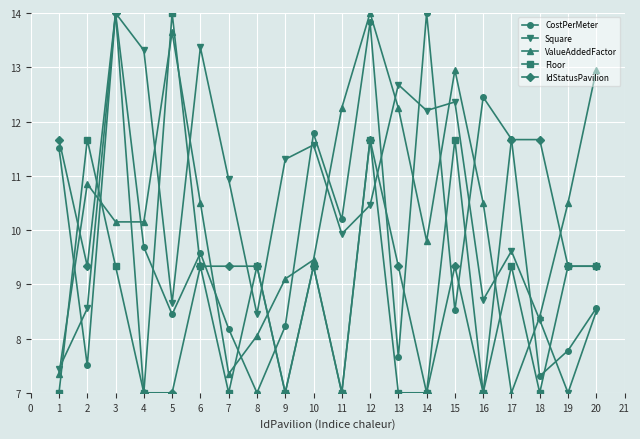

Where do Floor and IdStatusPavilion first cross each other?

1 and 2